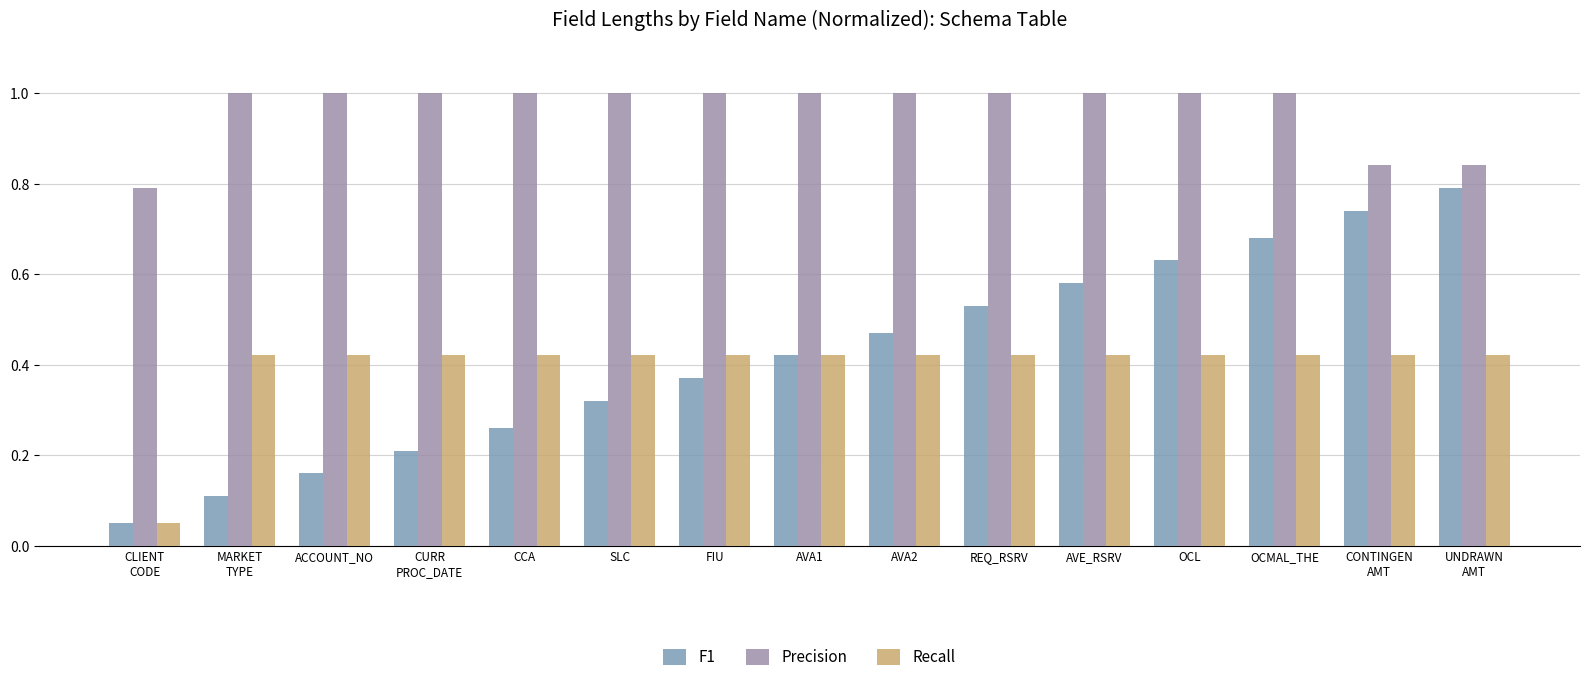

At how many categories does at least one series exceed 0?

15